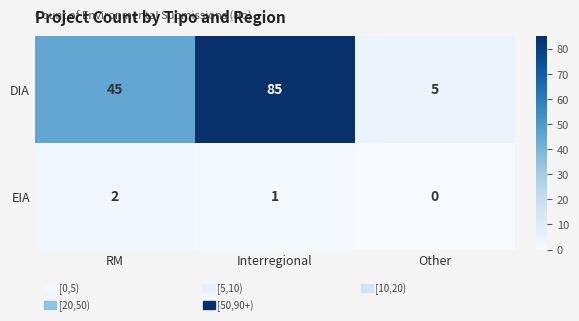

Is it true that DIA equals 7 at Other?

False